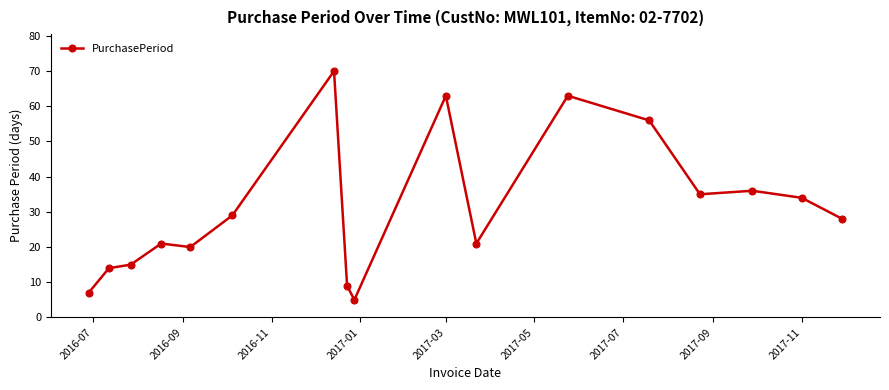

How many series are shown in this chart?

1